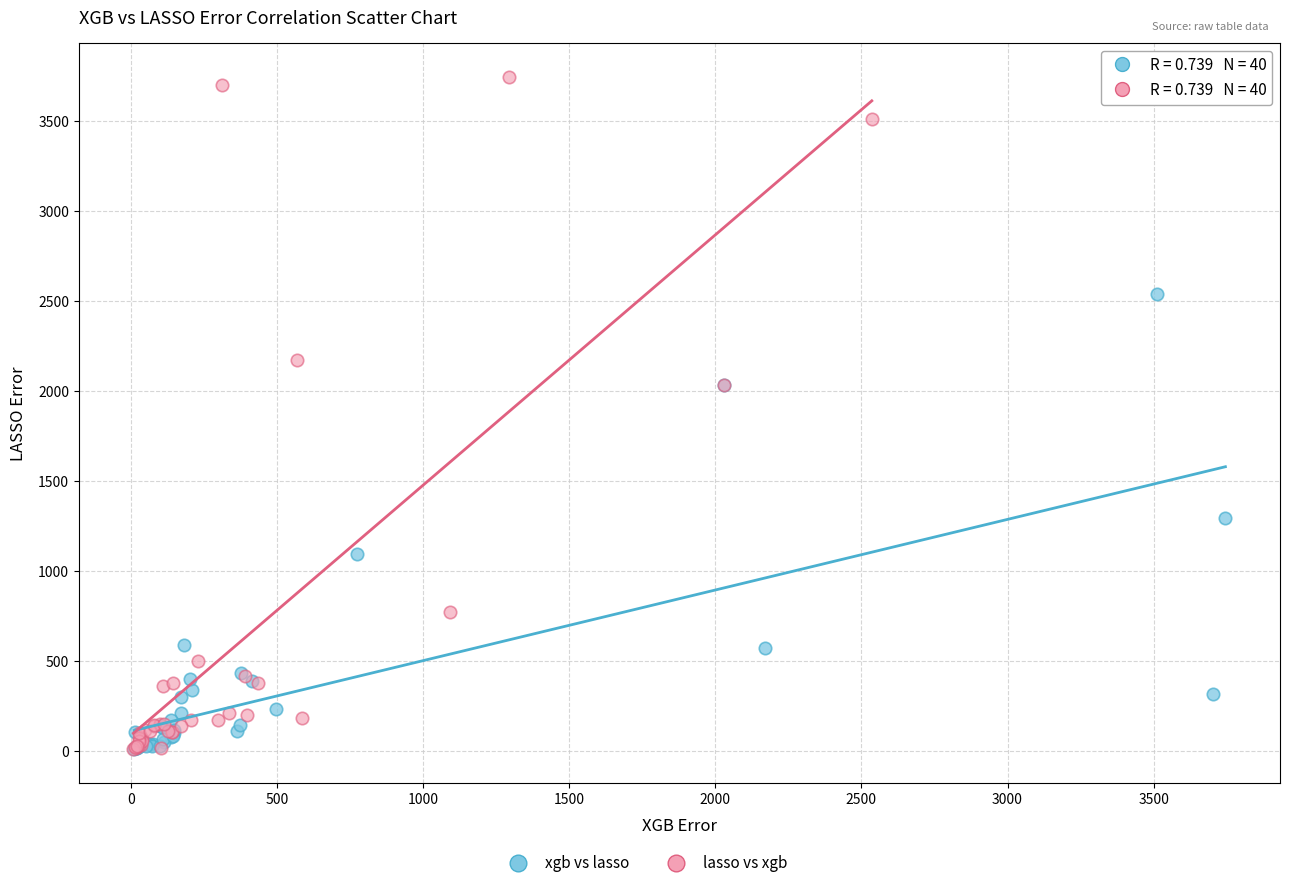

Which series reaches the maximum Y coordinate?

lasso vs xgb